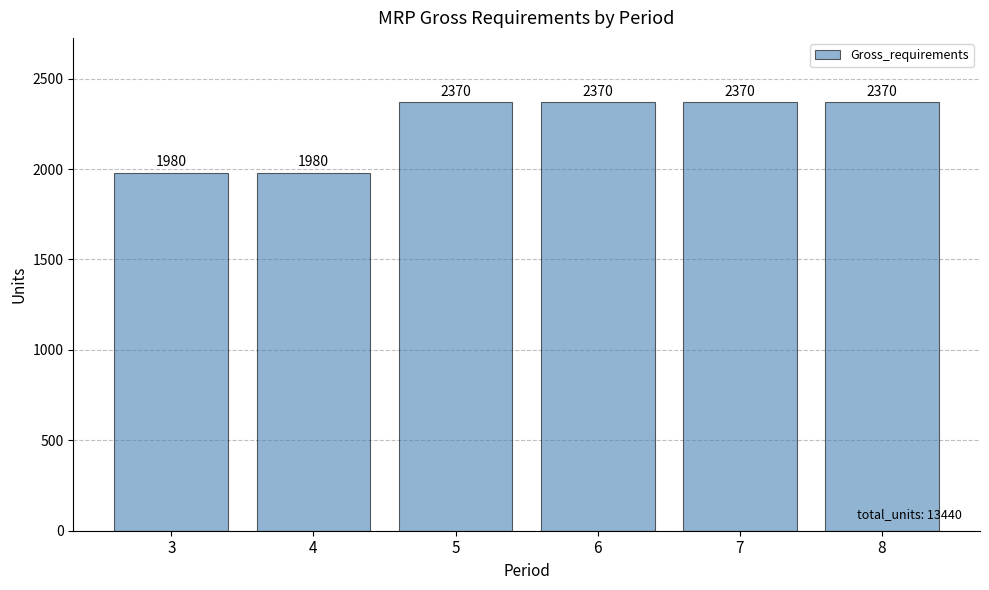

How many data points are less than 2370?

2